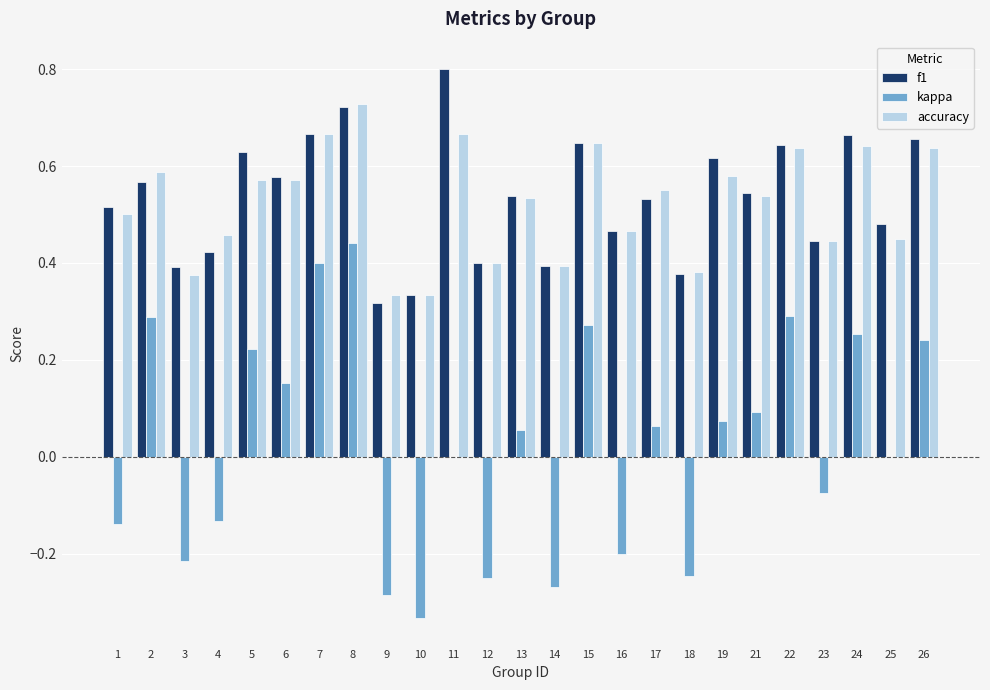

What is the sum of the kappa values at 16 and 14?

-0.5